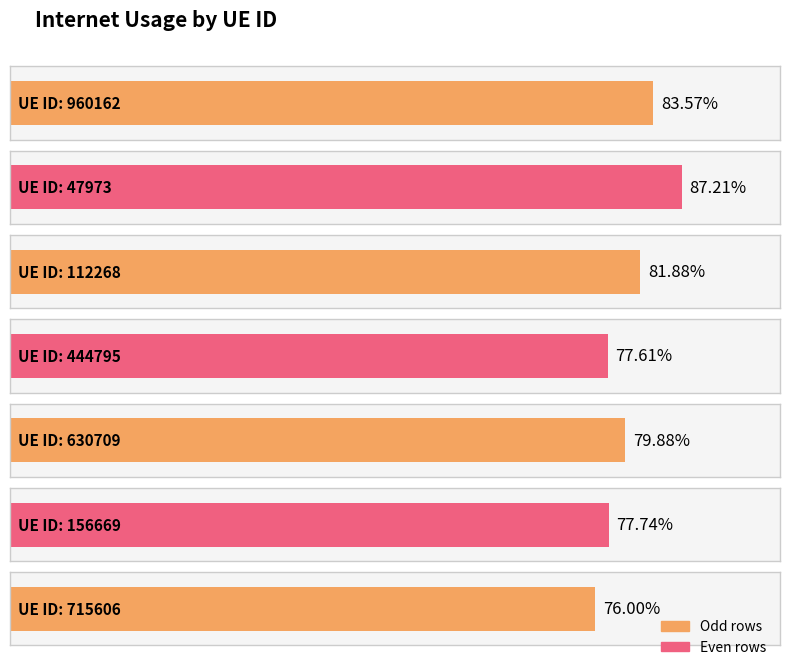

List the labels in order of value, smallest first.

715606, 444795, 156669, 630709, 112268, 960162, 47973